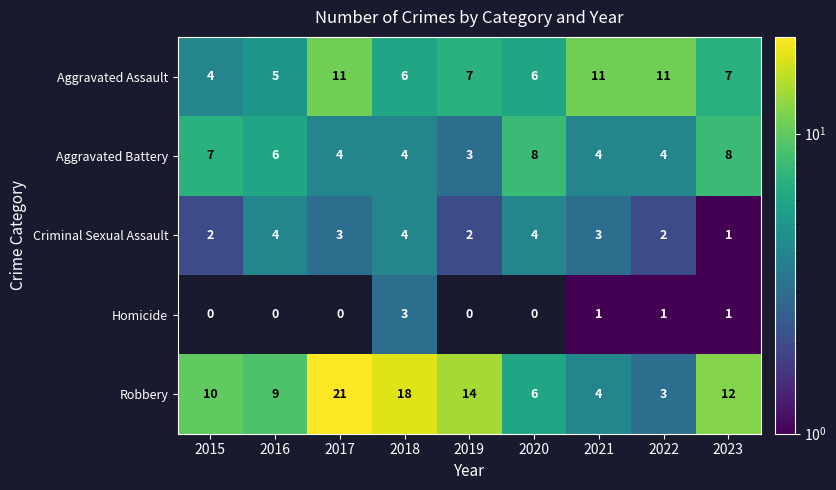

What is the spread (max minus min) of values at 2015?

10